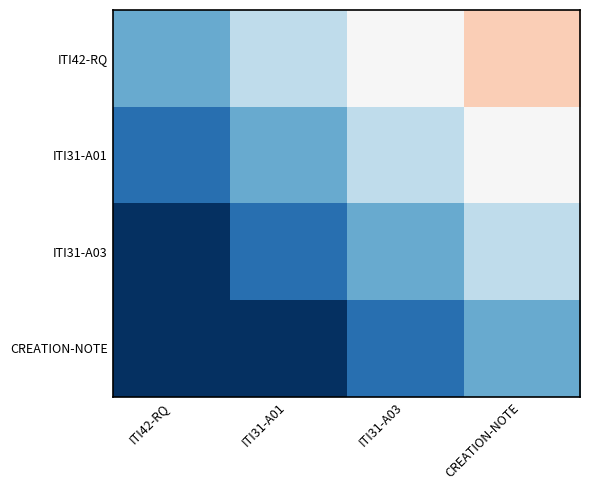

At how many categories does at least one series exceed 0?

4